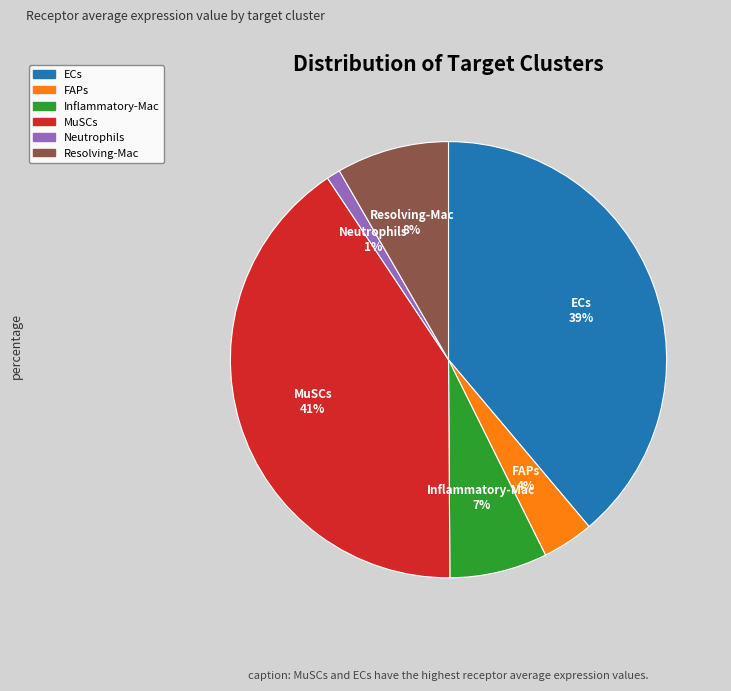

Count the number of slices in the pie.

6